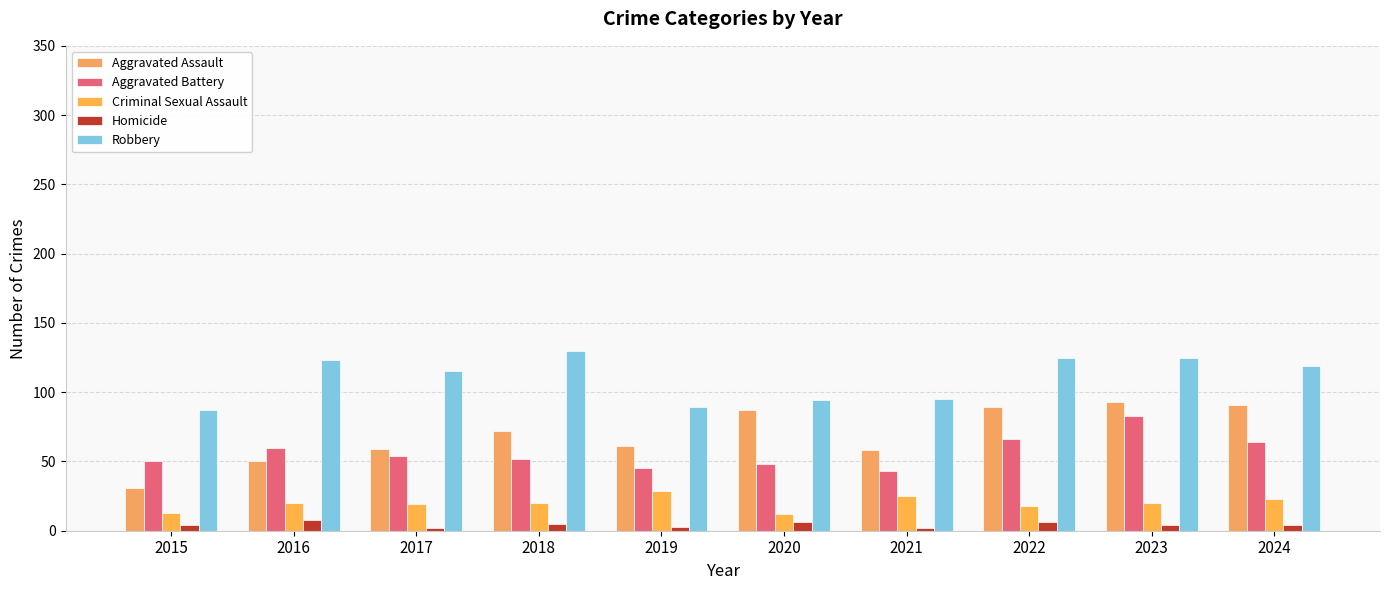

What is the minimum value for Homicide?

2